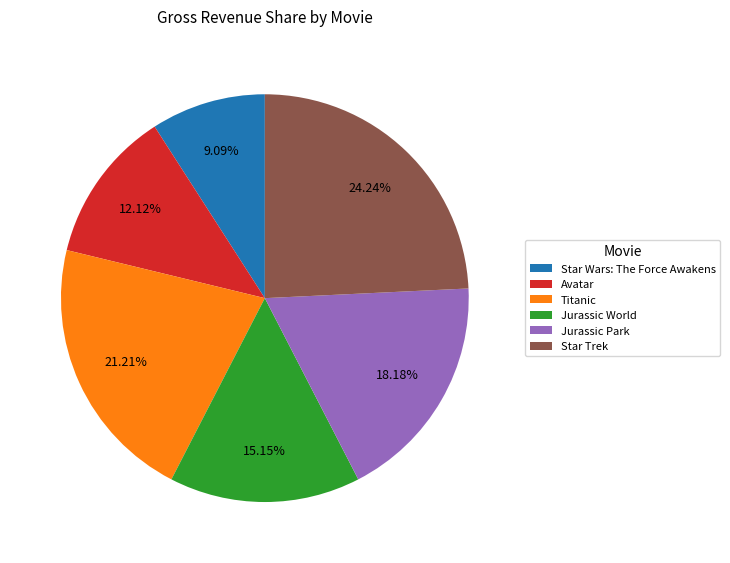

Is the sum of Star Wars: The Force Awakens and Star Trek greater than half?

No